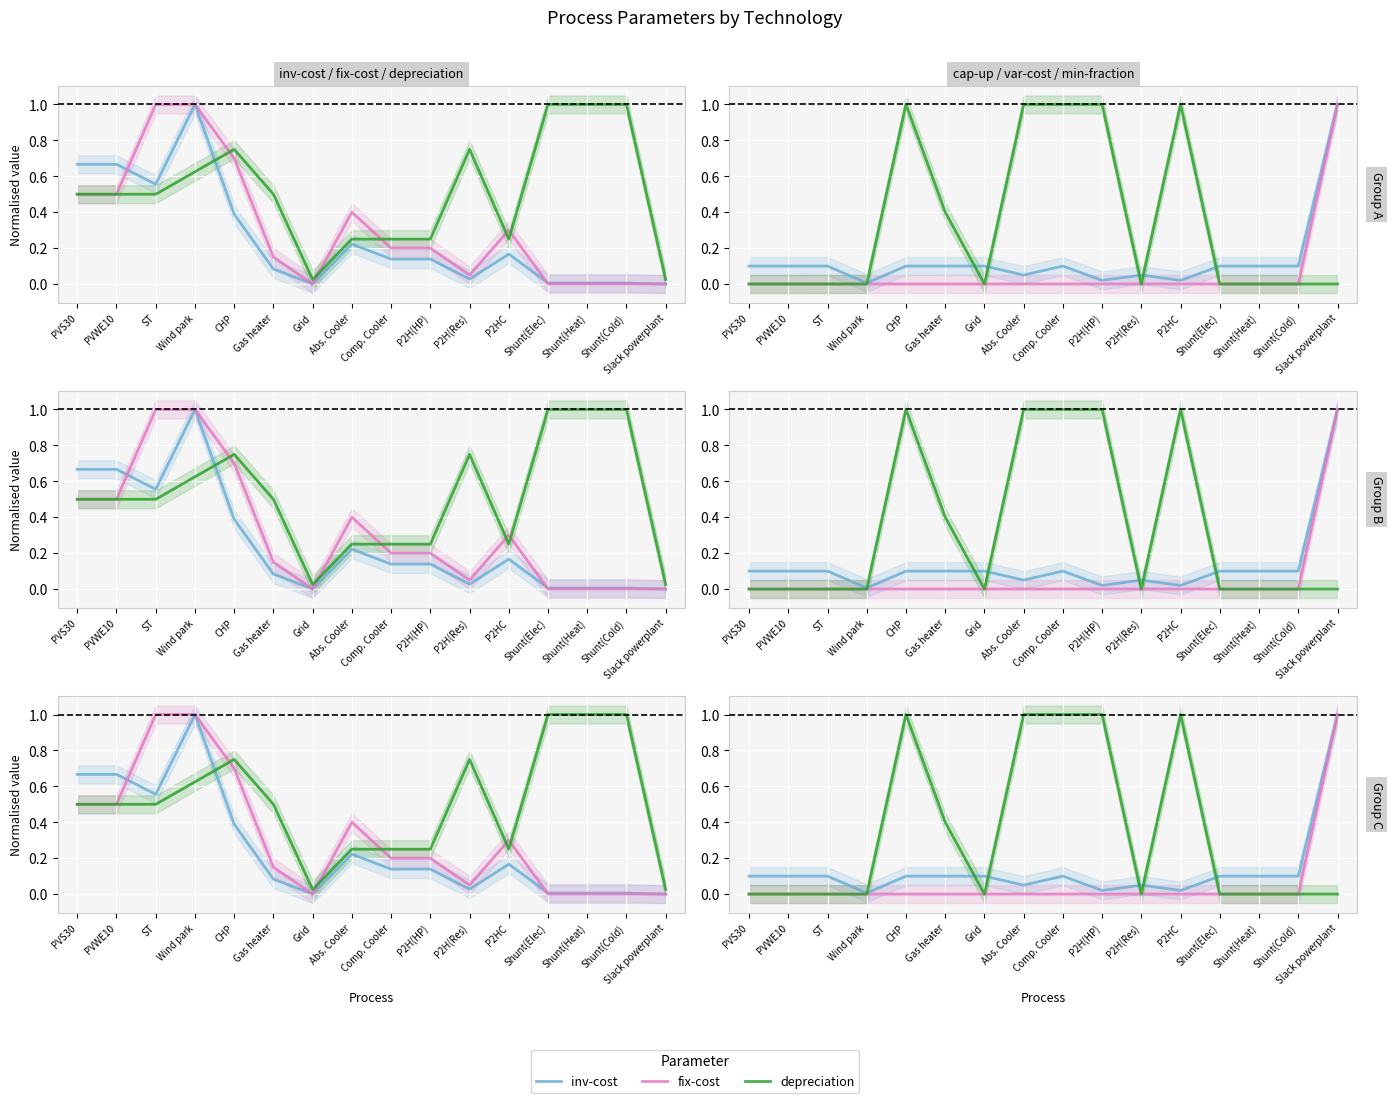

Reading left to right, extract all data points from this chart.

inv-cost: PVS30=0.7	PVWE10=0.7	ST=0.6	Wind park=1.0	CHP=0.4	Gas heater=0.1	Grid=0.0	Abs. Cooler=0.2	Comp. Cooler=0.1	P2H(HP)=0.1	P2H(Res)=0.0	P2HC=0.2	Shunt(Elec)=0.0	Shunt(Heat)=0.0	Shunt(Cold)=0.0	Slack powerplant=0.0
fix-cost: PVS30=0.5	PVWE10=0.5	ST=1.0	Wind park=1.0	CHP=0.7	Gas heater=0.1	Grid=0.0	Abs. Cooler=0.4	Comp. Cooler=0.2	P2H(HP)=0.2	P2H(Res)=0.1	P2HC=0.3	Shunt(Elec)=0.0	Shunt(Heat)=0.0	Shunt(Cold)=0.0	Slack powerplant=0.0
depreciation: PVS30=0.5	PVWE10=0.5	ST=0.5	Wind park=0.6	CHP=0.8	Gas heater=0.5	Grid=0.0	Abs. Cooler=0.2	Comp. Cooler=0.2	P2H(HP)=0.2	P2H(Res)=0.8	P2HC=0.2	Shunt(Elec)=1.0	Shunt(Heat)=1.0	Shunt(Cold)=1.0	Slack powerplant=0.0
cap-up: PVS30=0.1	PVWE10=0.1	ST=0.1	Wind park=0.0	CHP=0.1	Gas heater=0.1	Grid=0.1	Abs. Cooler=0.1	Comp. Cooler=0.1	P2H(HP)=0.0	P2H(Res)=0.1	P2HC=0.0	Shunt(Elec)=0.1	Shunt(Heat)=0.1	Shunt(Cold)=0.1	Slack powerplant=1.0
var-cost: PVS30=0.0	PVWE10=0.0	ST=0.0	Wind park=0.0	CHP=0.0	Gas heater=0.0	Grid=0.0	Abs. Cooler=0.0	Comp. Cooler=0.0	P2H(HP)=0.0	P2H(Res)=0.0	P2HC=0.0	Shunt(Elec)=0.0	Shunt(Heat)=0.0	Shunt(Cold)=0.0	Slack powerplant=1.0
min-fraction: PVS30=0.0	PVWE10=0.0	ST=0.0	Wind park=0.0	CHP=1.0	Gas heater=0.4	Grid=0.0	Abs. Cooler=1.0	Comp. Cooler=1.0	P2H(HP)=1.0	P2H(Res)=0.0	P2HC=1.0	Shunt(Elec)=0.0	Shunt(Heat)=0.0	Shunt(Cold)=0.0	Slack powerplant=0.0